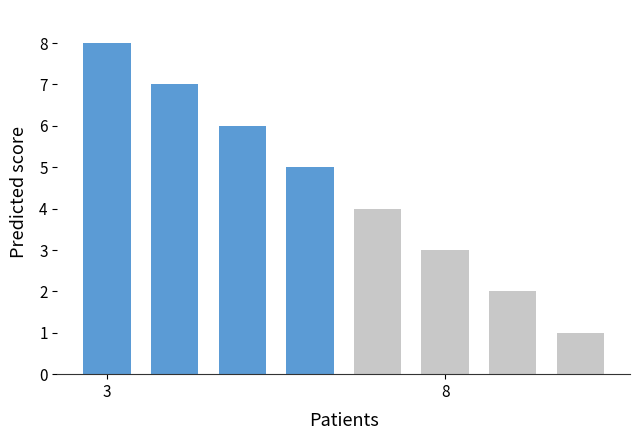

How many bars are there in total?

8